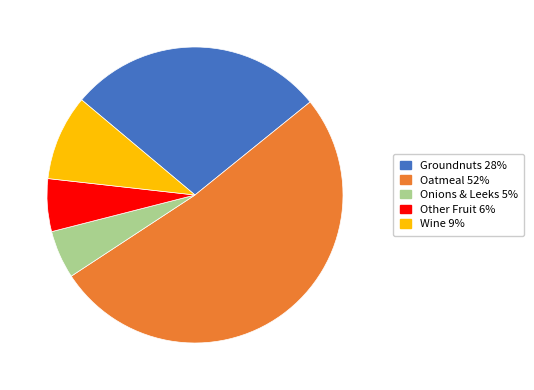

The Onions & Leeks slice represents 5% of the pie. True or false?

True